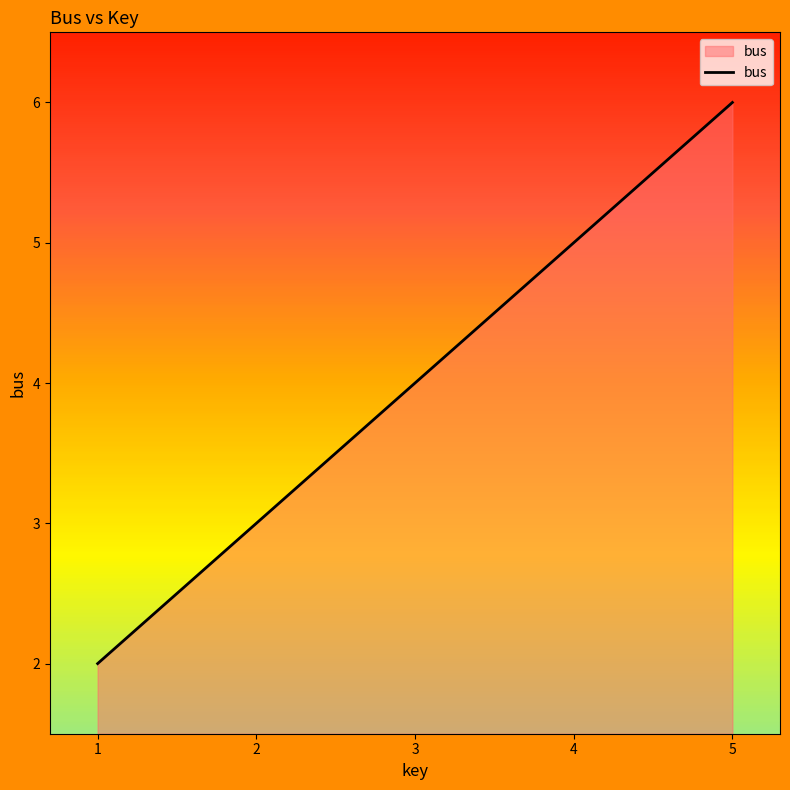

Count the number of categories in the chart.

5